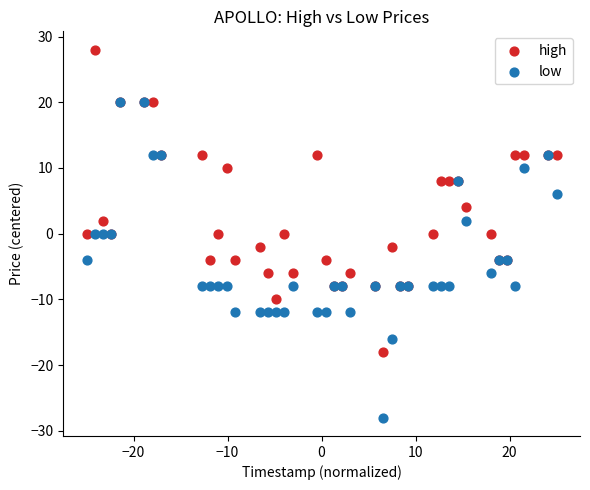

Which series contains the highest Y value?

high